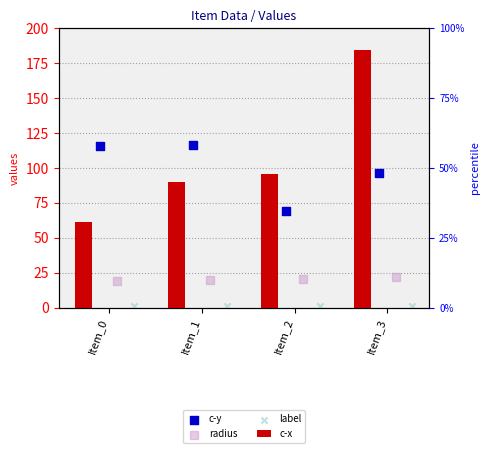

At which category is the sum across all series the highest?

Item_3